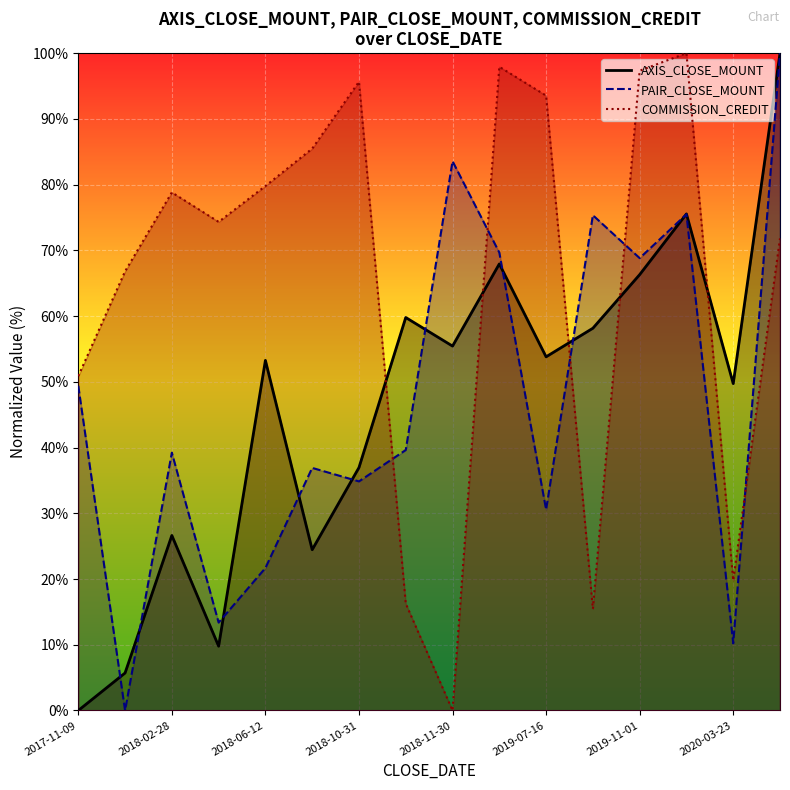

What is the difference between the maximum and minimum values in the PAIR_CLOSE_MOUNT series?

100.0